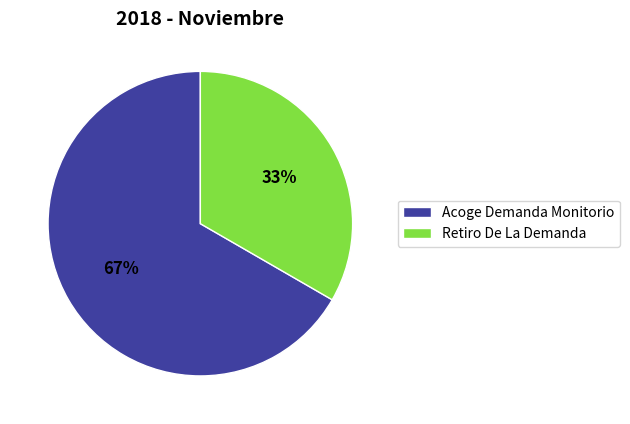

Is the sum of Retiro De La Demanda and Acoge Demanda Monitorio greater than half?

Yes